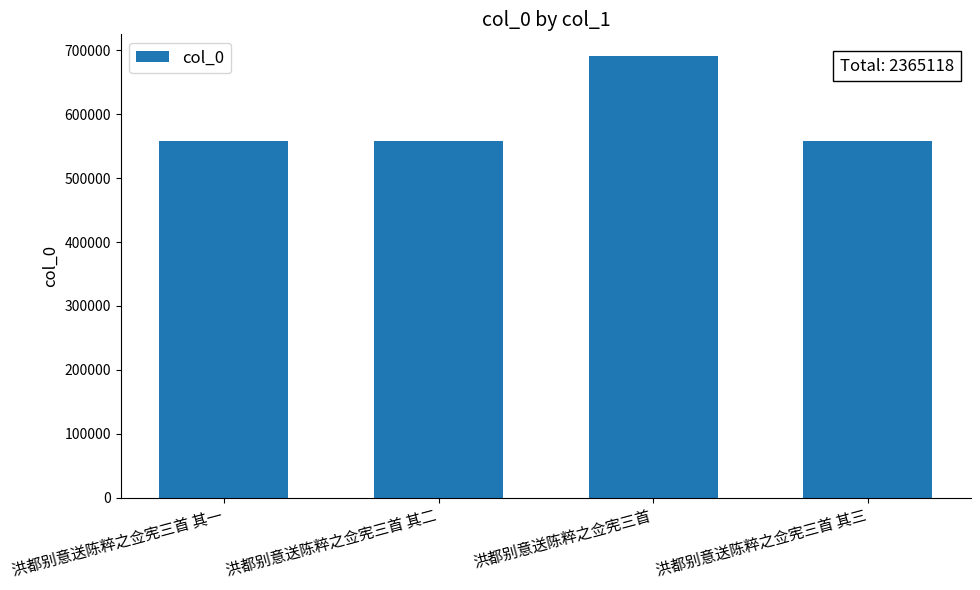

What is the value of the 1st bar from the left?

558249